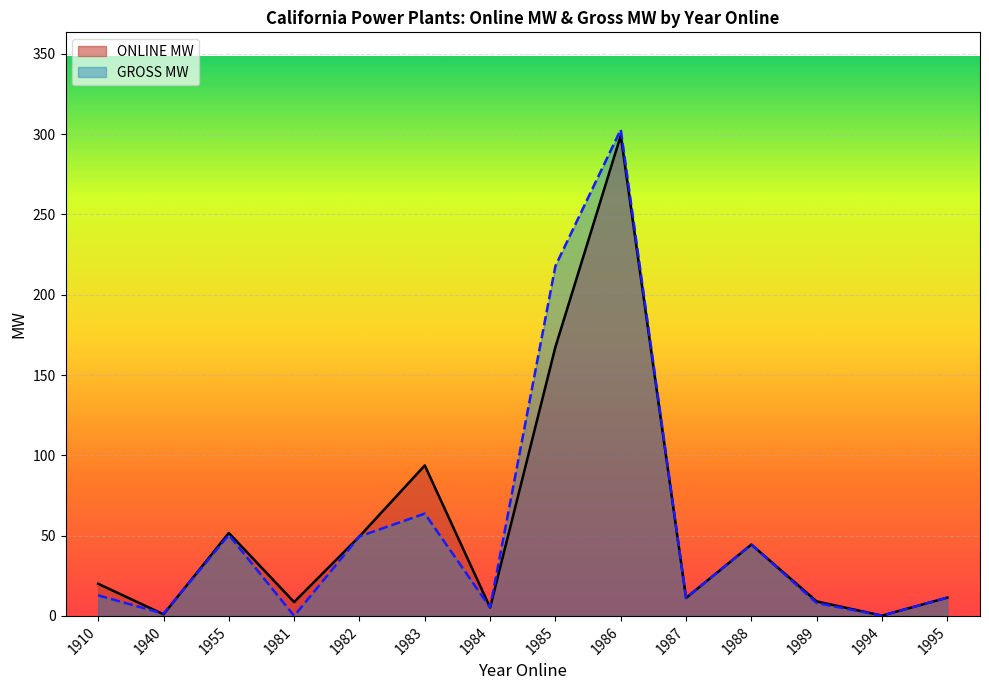

What is the maximum value shown in the chart?

302.8